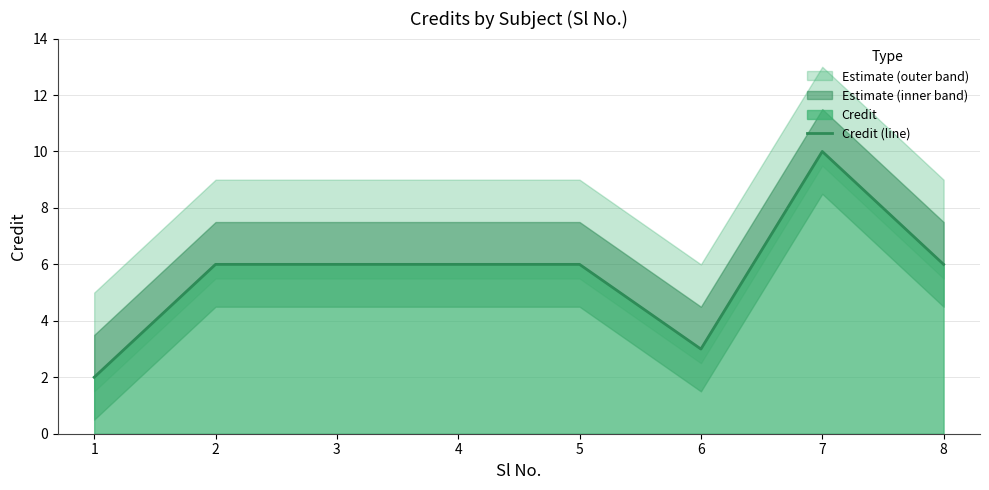

What is the difference between the maximum and minimum values?

8